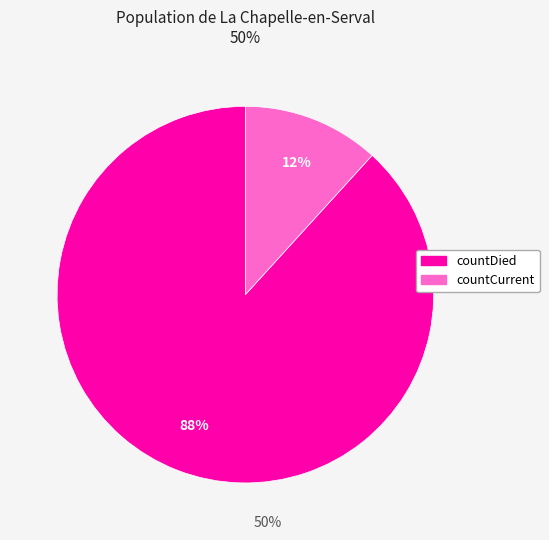

To the nearest percent, what is the average slice percentage?

50%